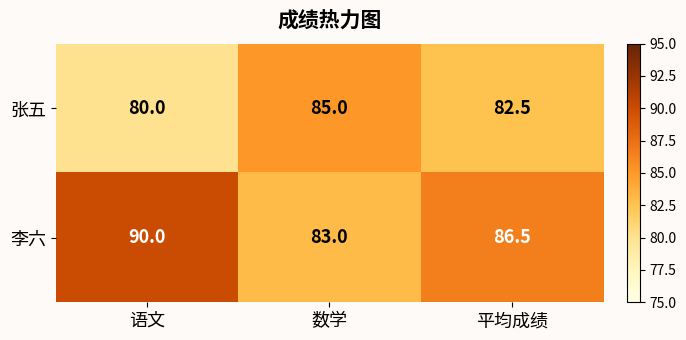

What is the minimum value shown in the chart?

80.0